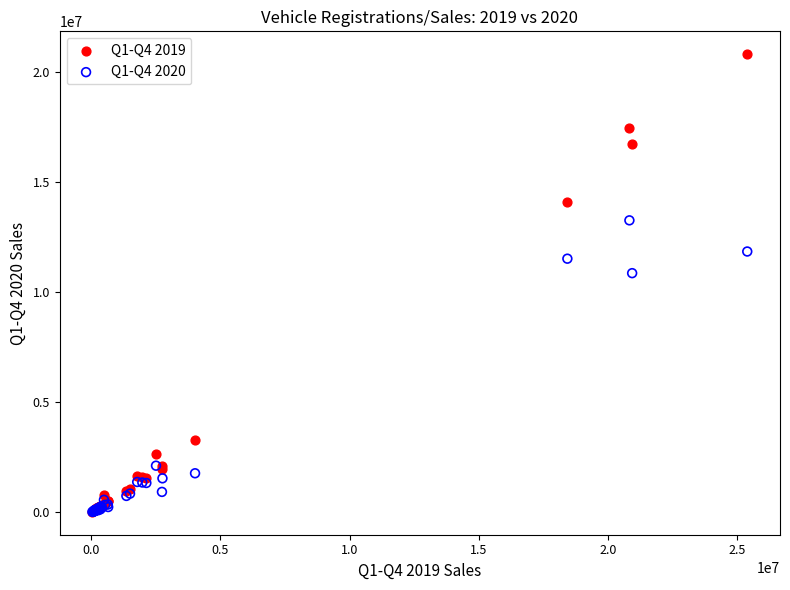

Across all series, what Y value is closest to 10414811?

10863383.7